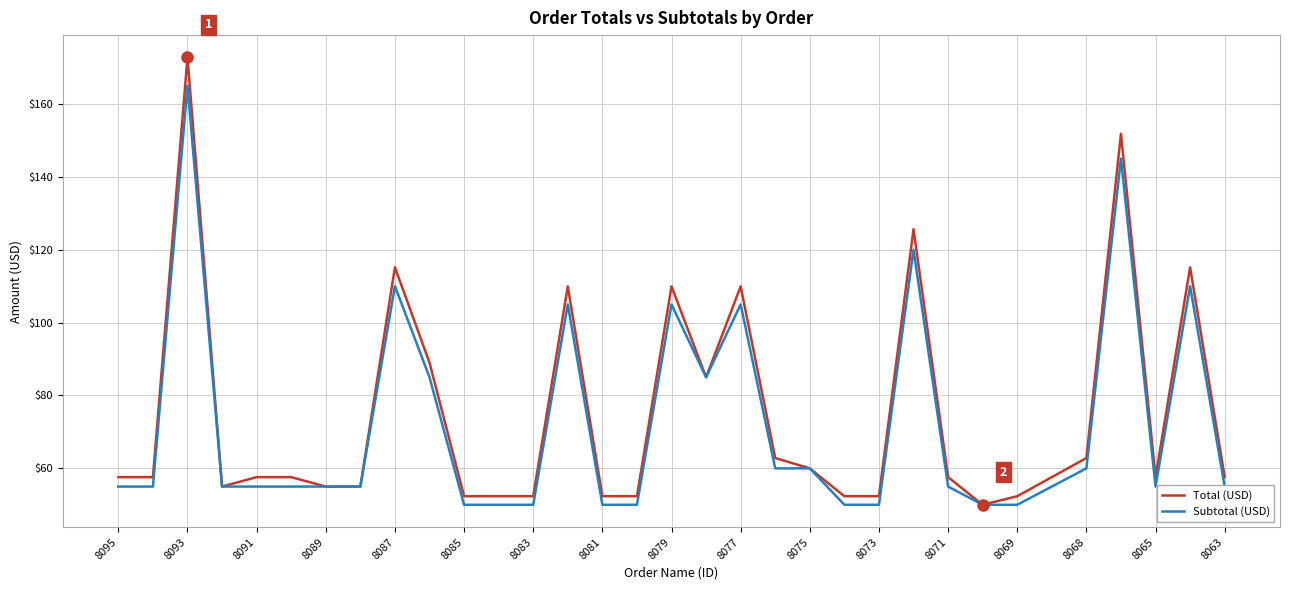

What is the difference between the maximum and minimum values in the Total (USD) series?

122.8